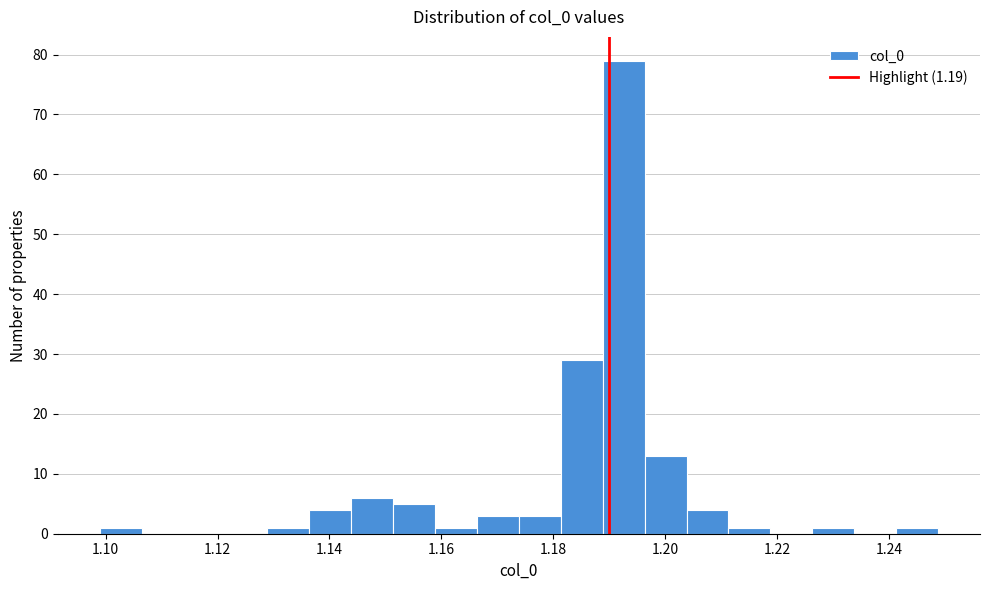

Read against the x-axis, roughly where is the centre of the tallest bar?

1.192